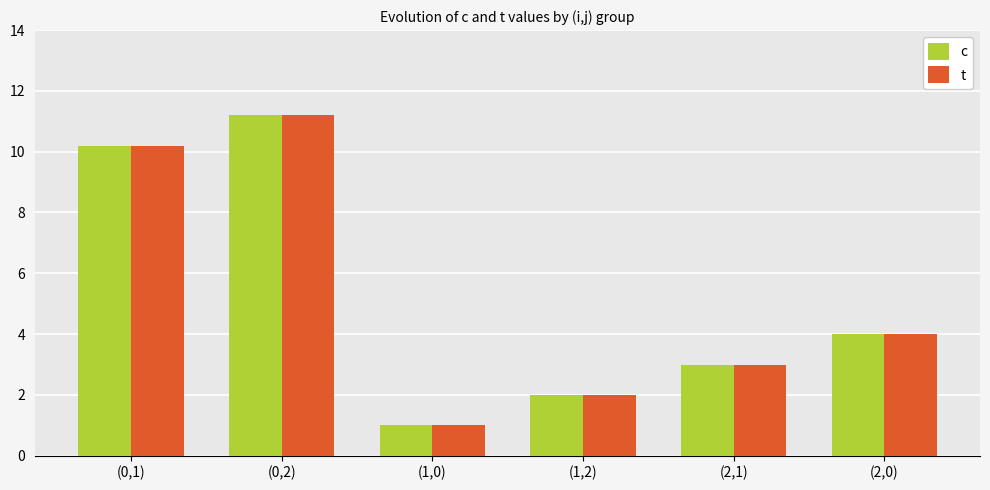

Reading left to right, what are all the values shown in this chart?

c: 10.2	11.2	1.0	2.0	3.0	4.0
t: 10.2	11.2	1.0	2.0	3.0	4.0